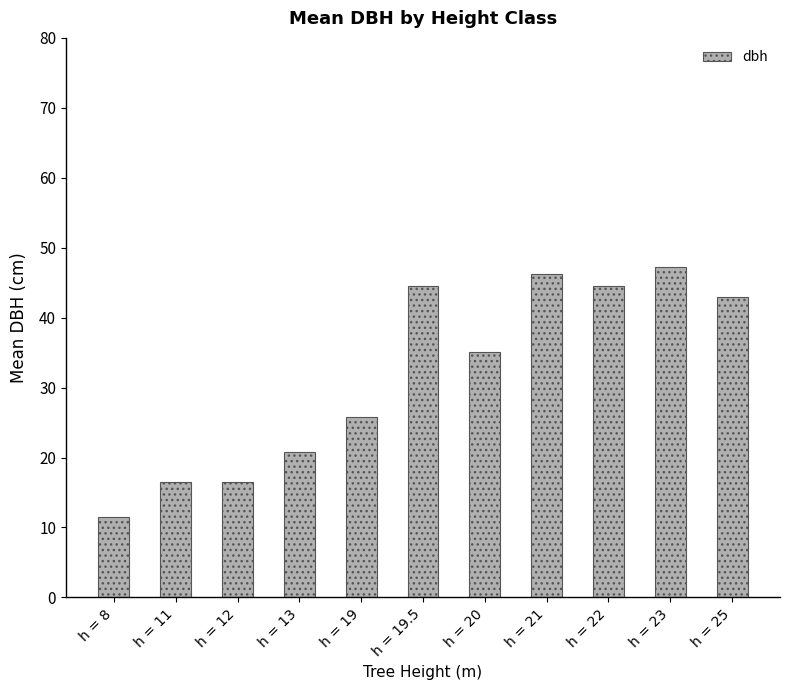

The value at h = 22 is 19.5. True or false?

False